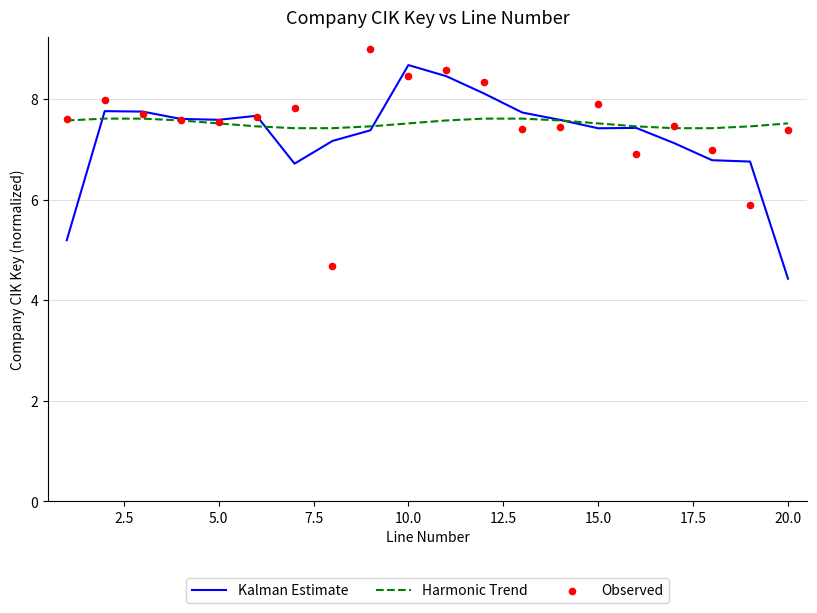

Which series contains the highest Y value?

Observed